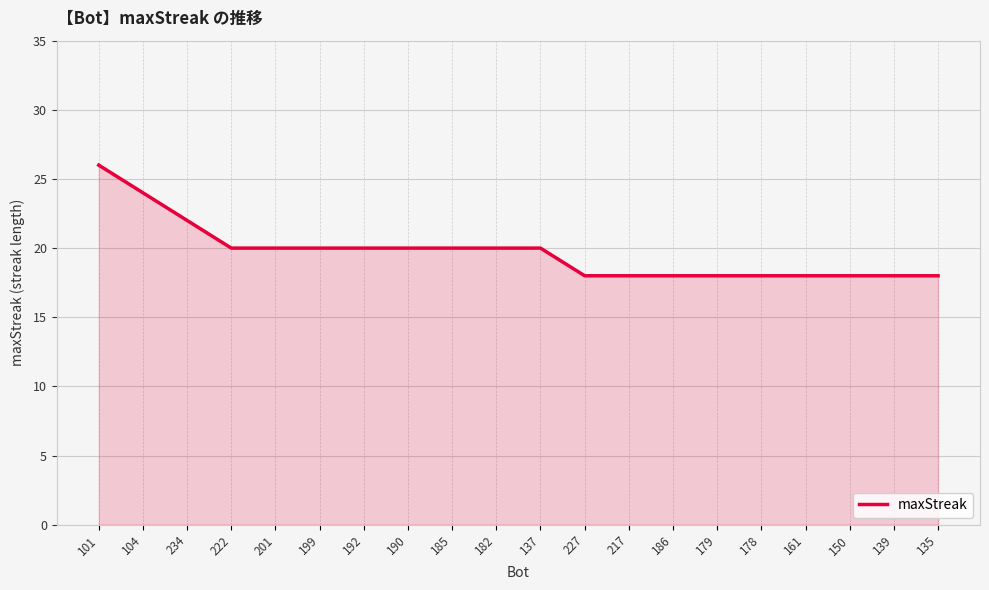

Read the value at 234.

22